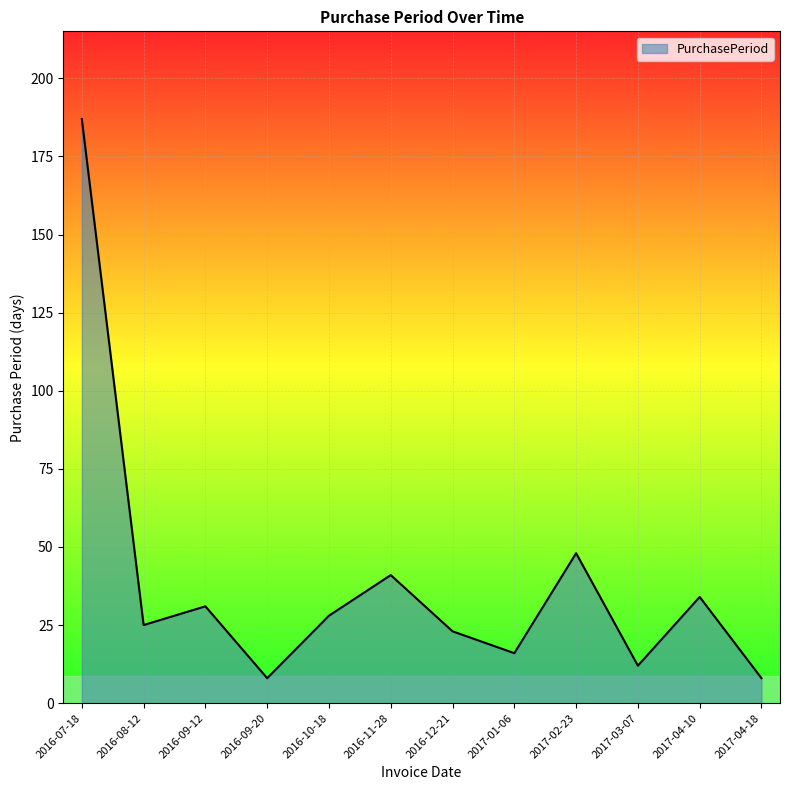

How many values are below 28?

6